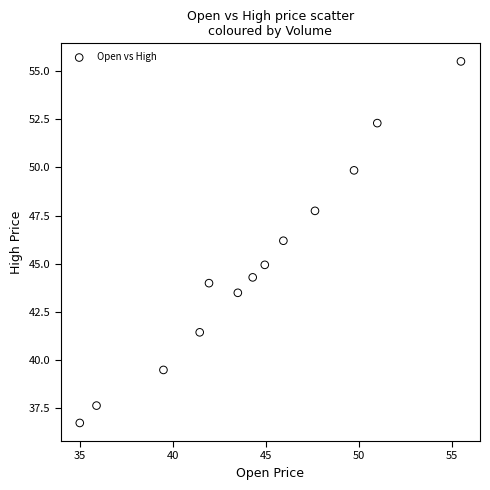

What is the range of X values (max minus min)?

20.5